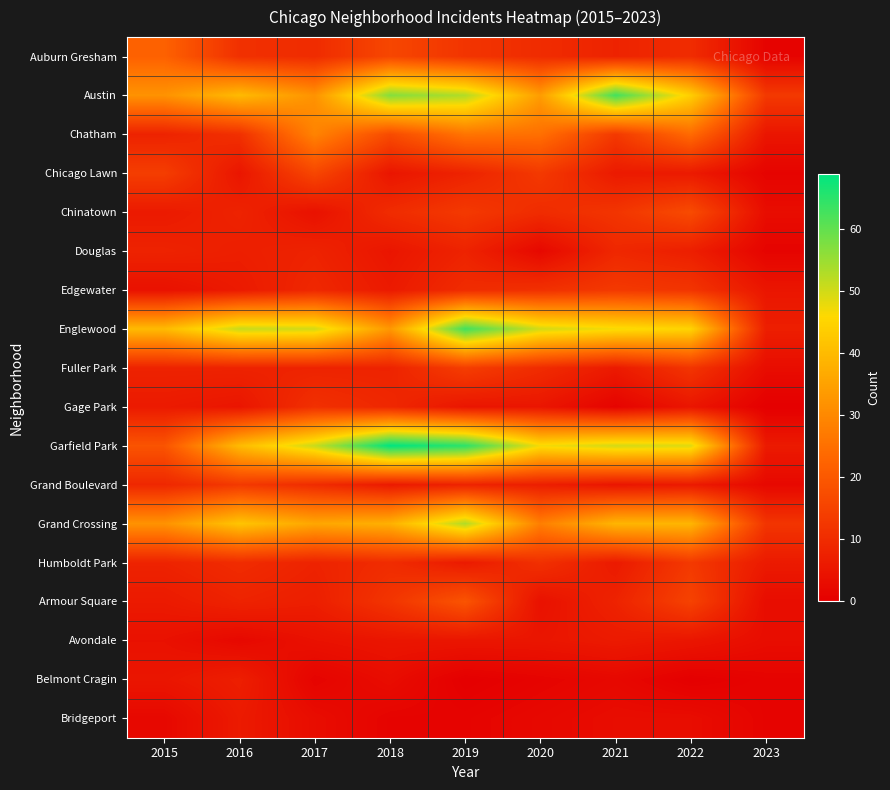

At how many categories does at least one series exceed 35?

8